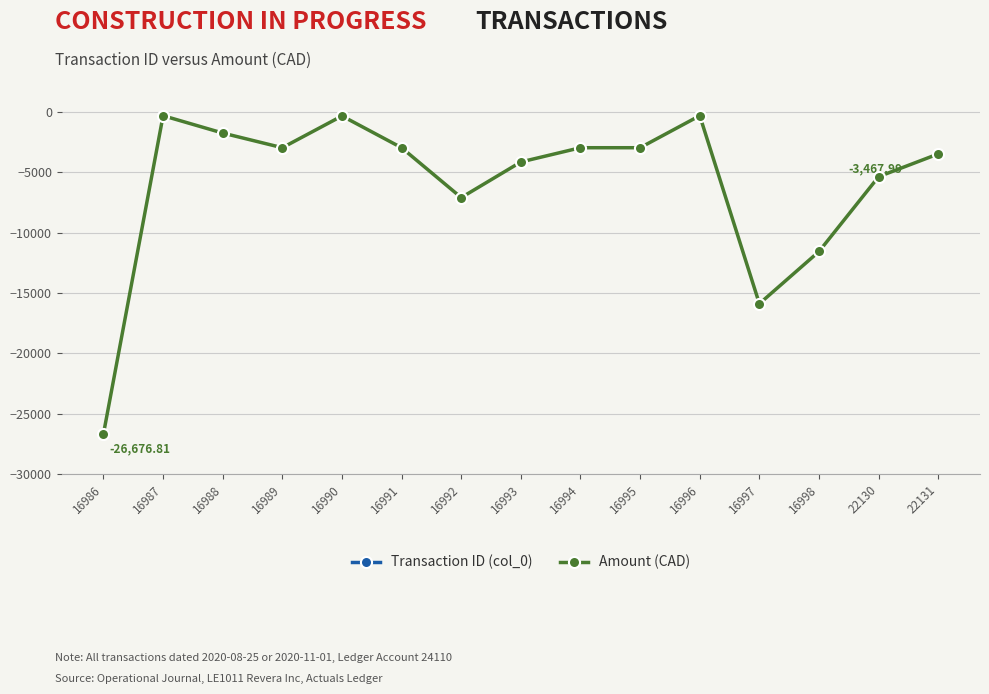

What is the sum of all Amount (CAD) values?

-88623.1